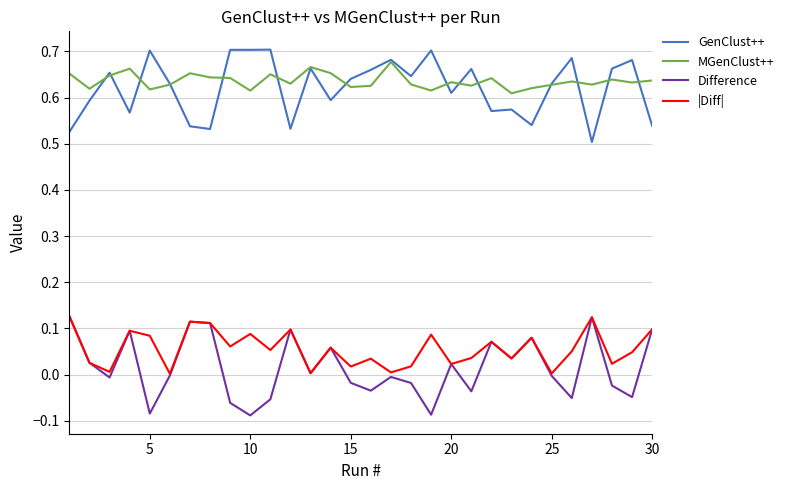

True or false: GenClust++ and Difference cross at least once.

False